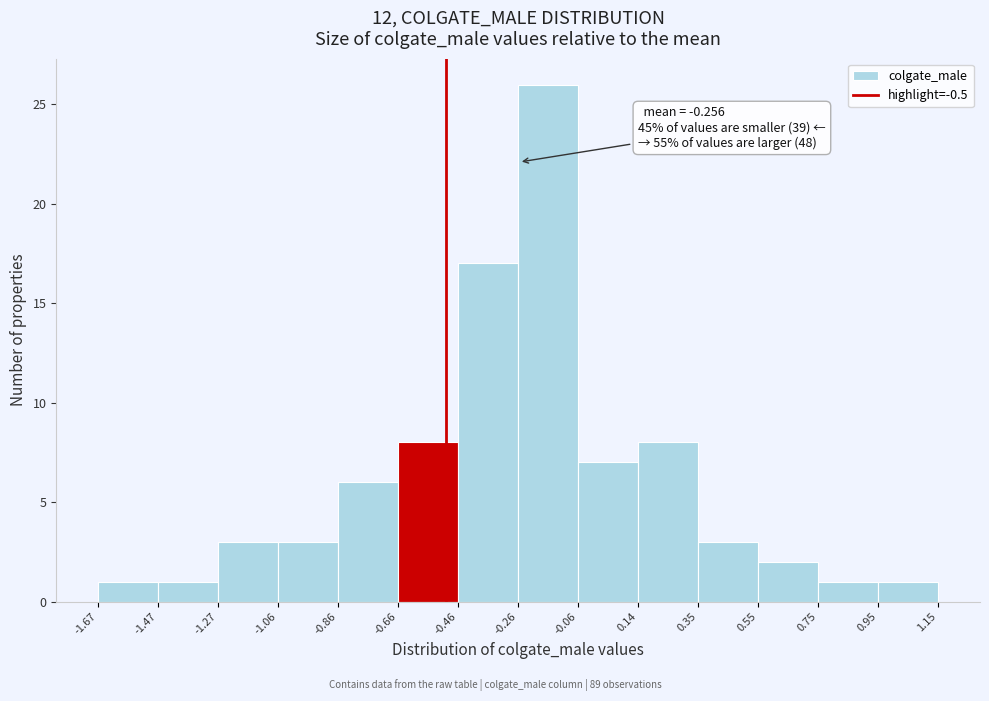

Which range on the x-axis has the tallest bar?

-0.26 to -0.06